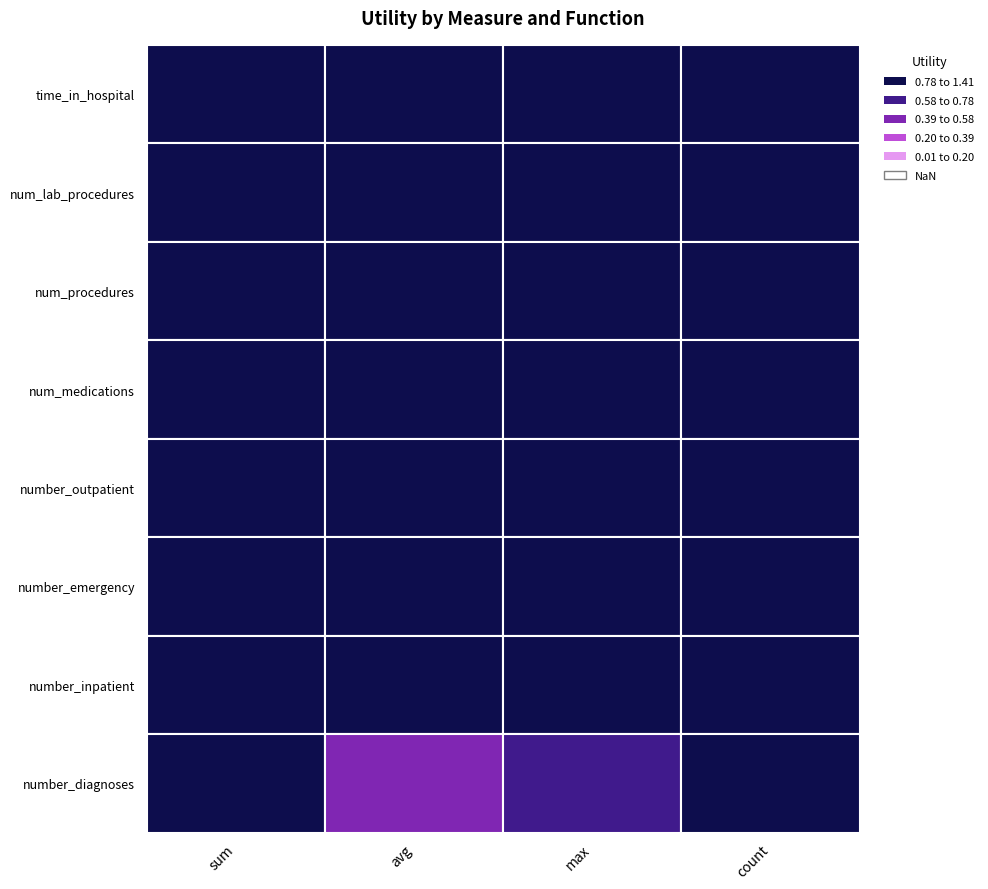

List the labels in order of sum value, largest first.

time_in_hospital, num_lab_procedures, num_procedures, num_medications, number_outpatient, number_emergency, number_inpatient, number_diagnoses